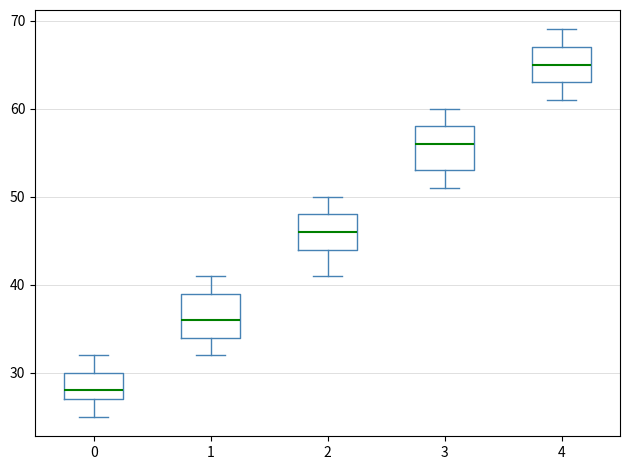

Which box has the lowest median line?

0